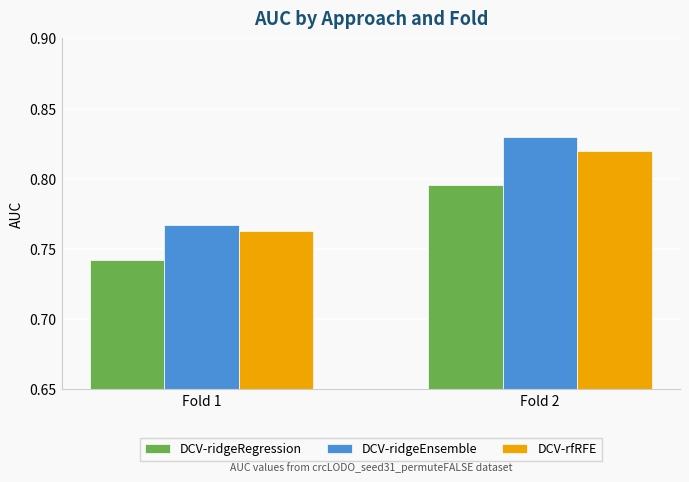

The DCV-rfRFE series shows 1.3 at Fold 1. True or false?

False